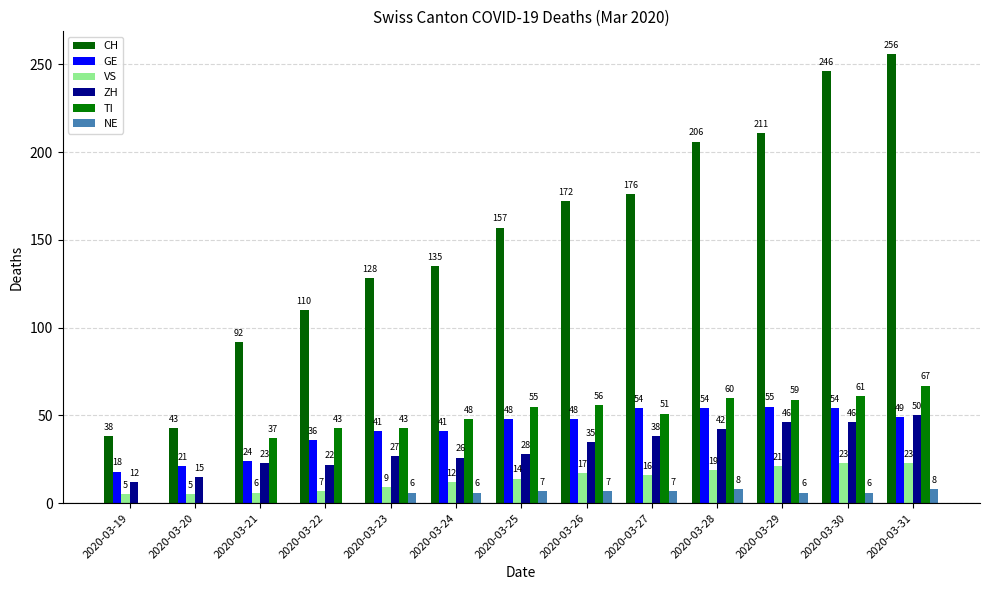

Reading left to right, what are all the values shown in this chart?

CH: 38	43	92	110	128	135	157	172	176	206	211	246	256
GE: 18	21	24	36	41	41	48	48	54	54	55	54	49
VS: 5	5	6	7	9	12	14	17	16	19	21	23	23
ZH: 12	15	23	22	27	26	28	35	38	42	46	46	50
TI: 0	0	37	43	43	48	55	56	51	60	59	61	67
NE: 0	0	0	0	6	6	7	7	7	8	6	6	8